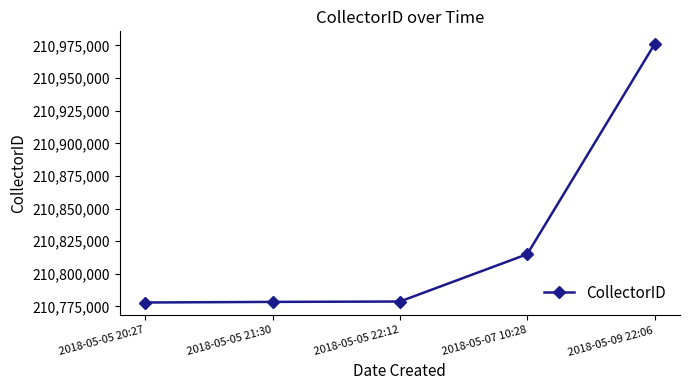

What is the average value?

210825208